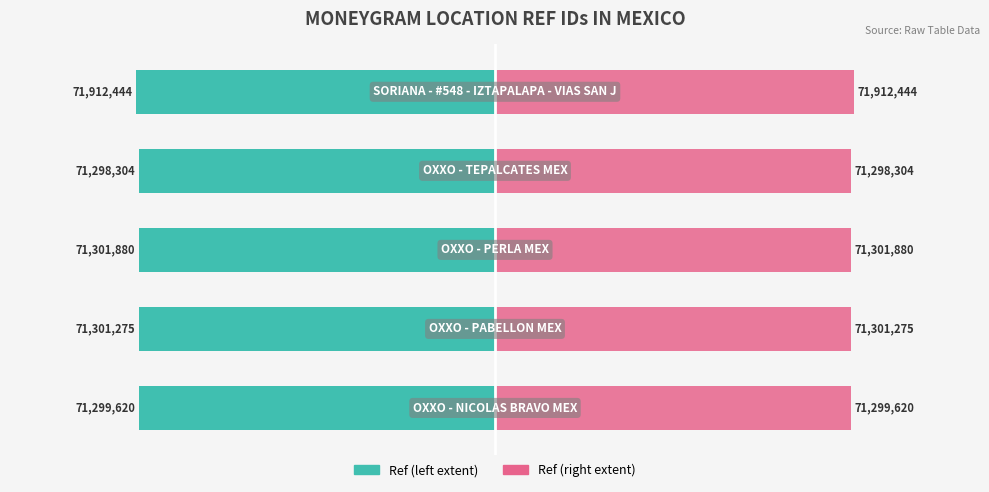

At which label is Ref (right) closest to 71605374?

2